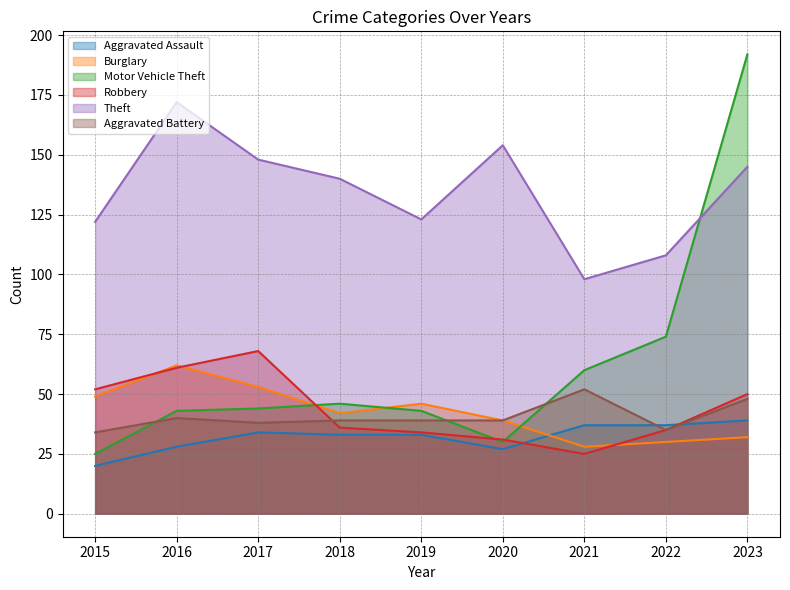

The value of Theft at 2020 is 154. True or false?

True